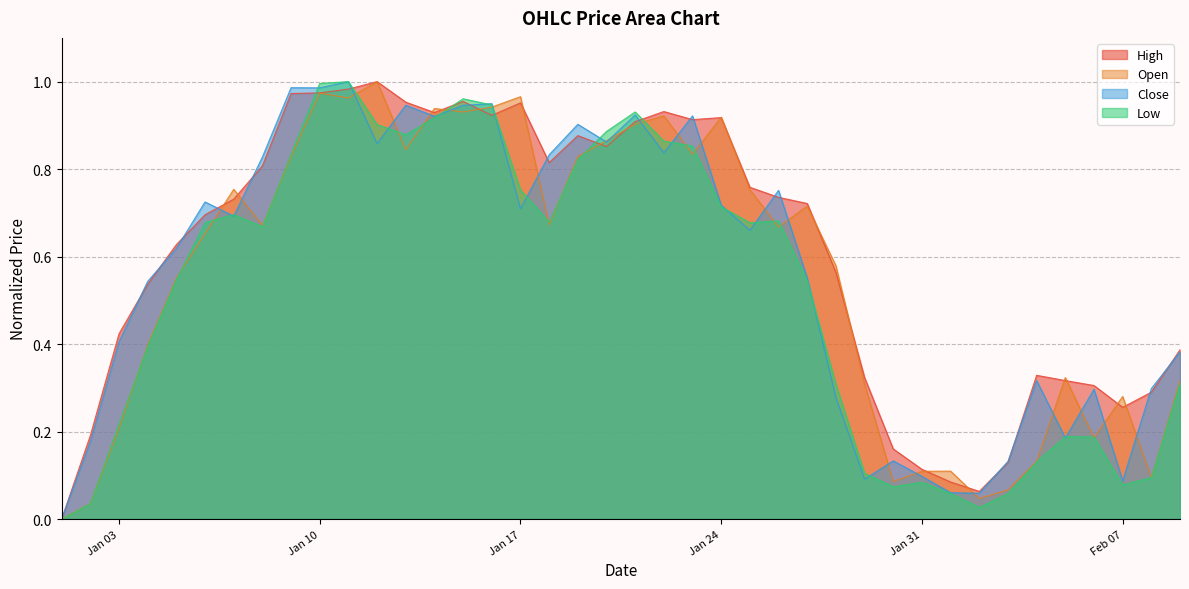

True or false: High has a value of 0.6 at Jan 03.

False